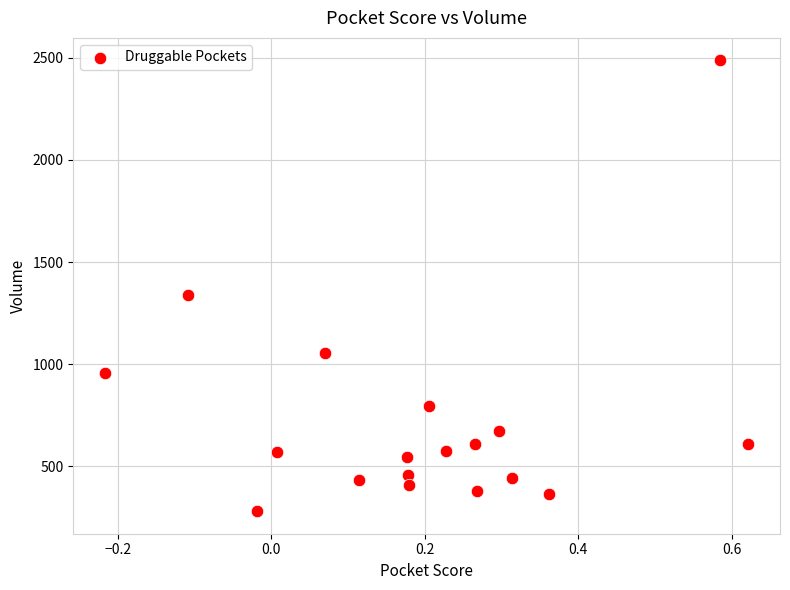

What Y value in the scatter plot is closest to 1384?

1341.5